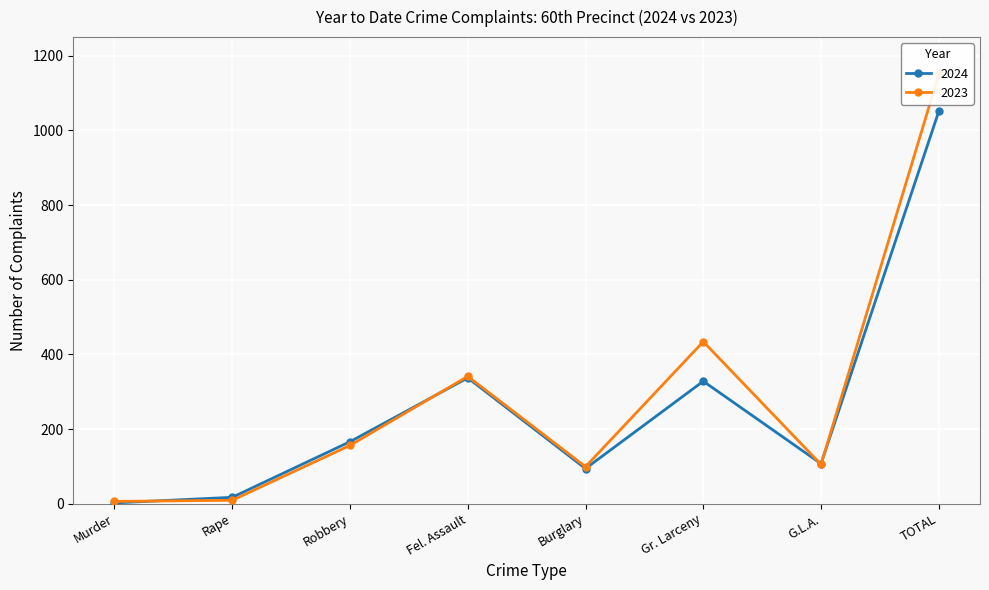

What is the greatest value displayed?

1150